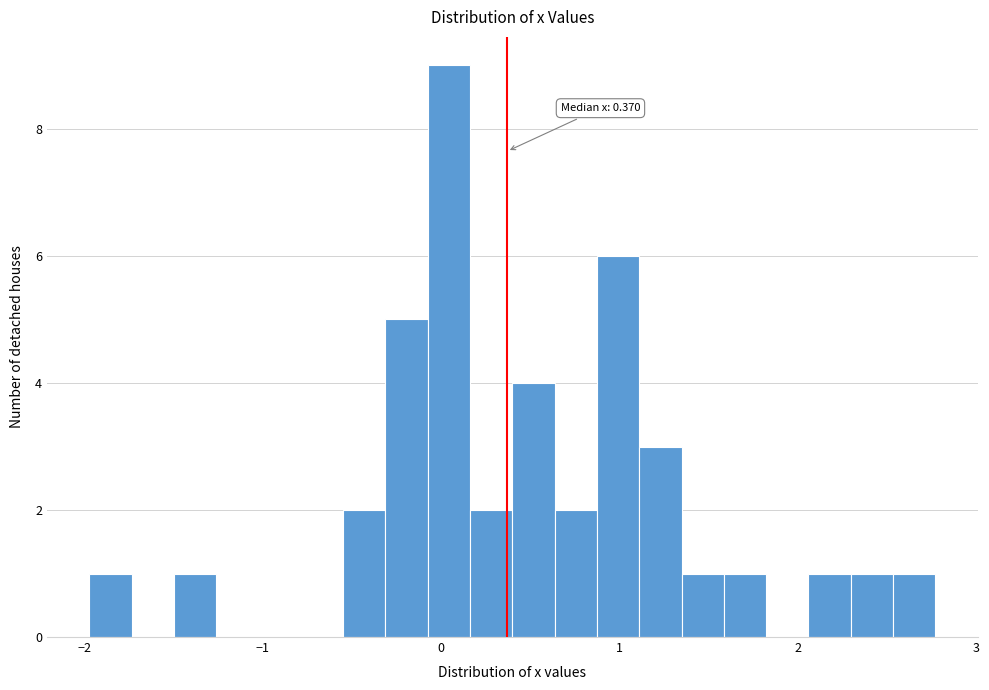

Read against the x-axis, roughly where is the centre of the tallest bar?

0.0